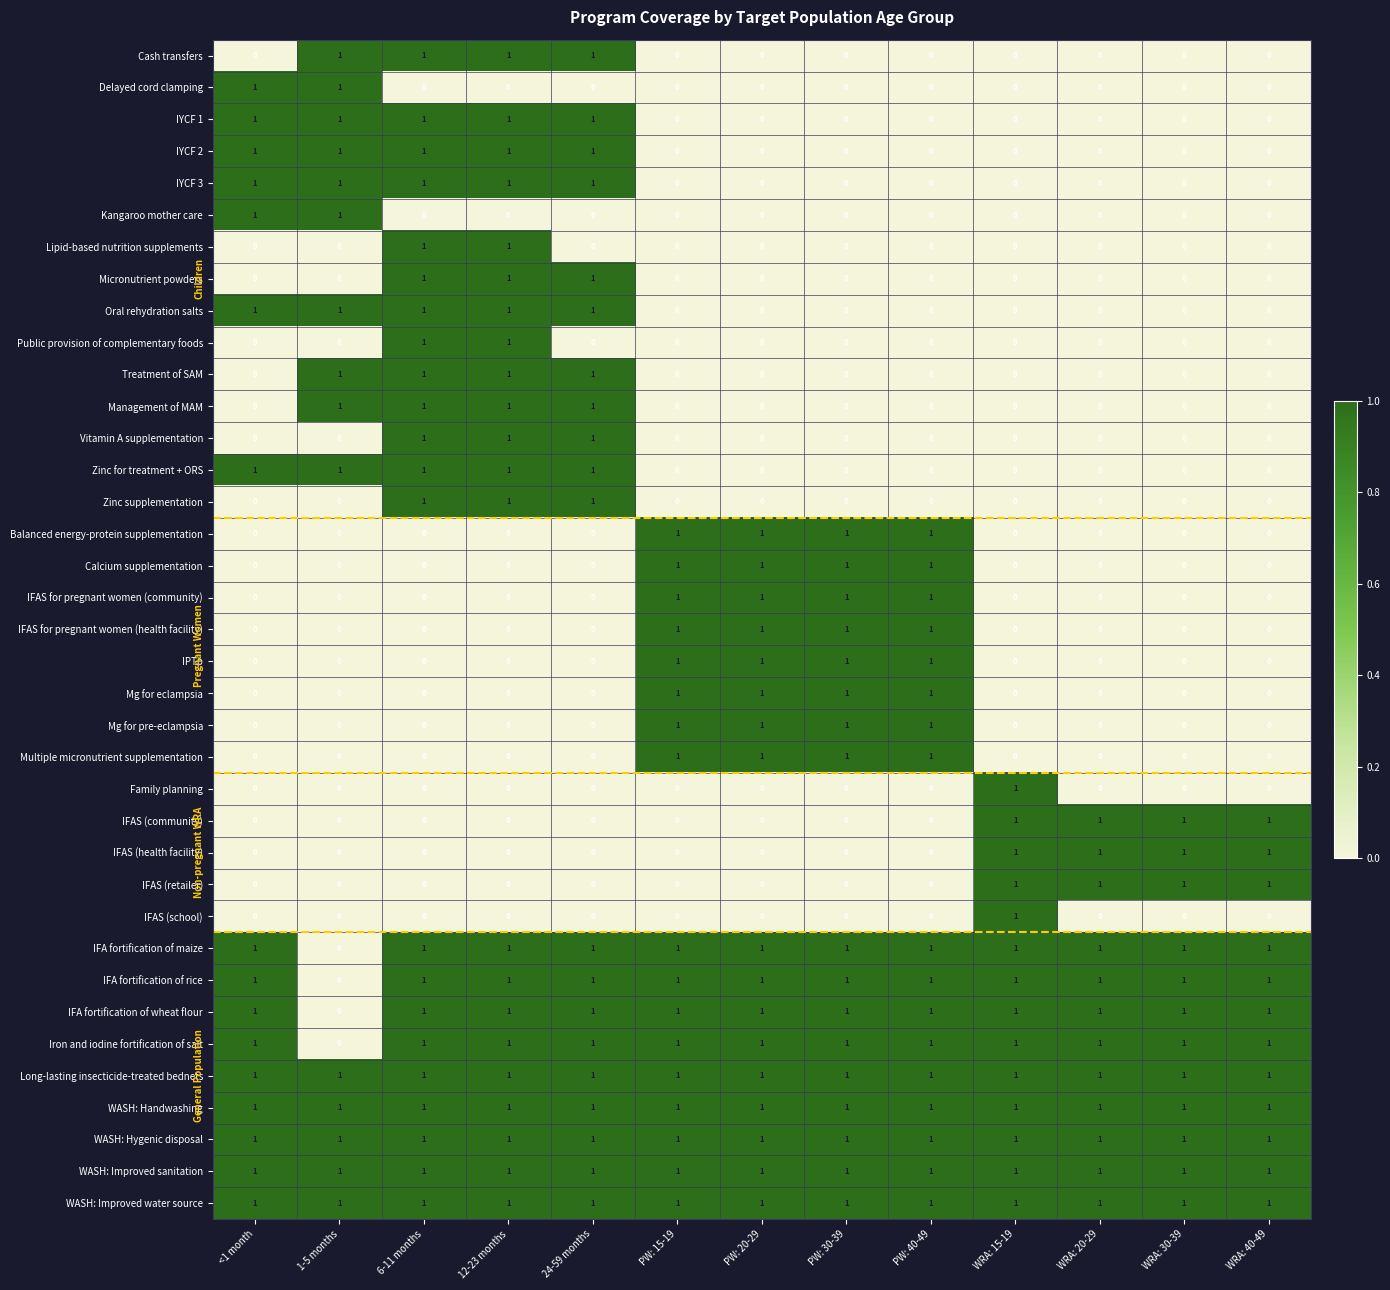

Is it true that IFAS (retailer) equals 1 at WRA: 40-49?

True